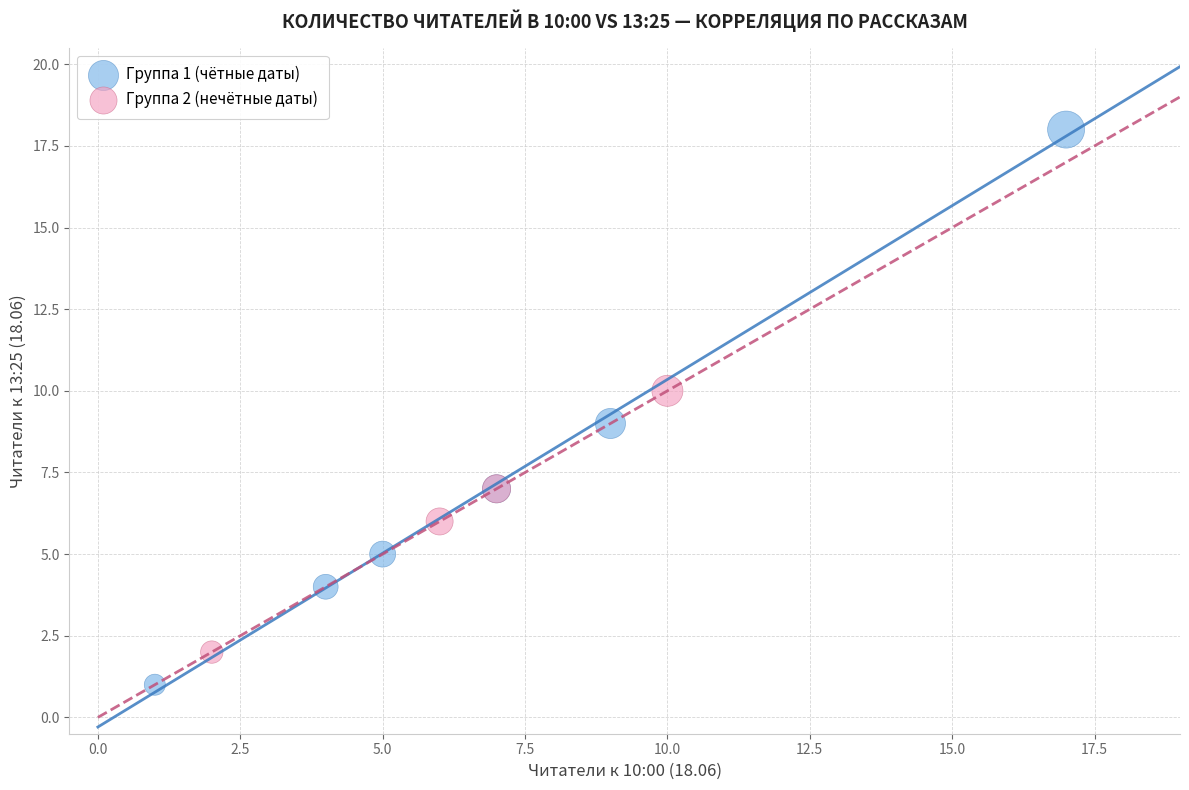

Which series contains the lowest Y value?

Группа 1 (чётные даты)